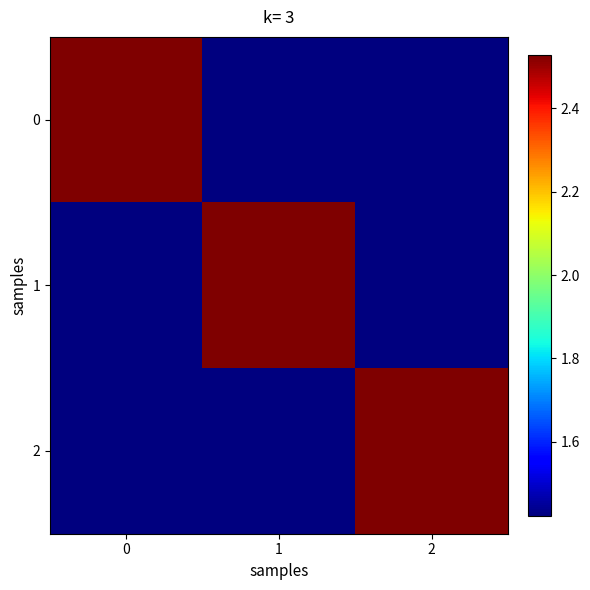

Which series has the largest total across all categories?

2